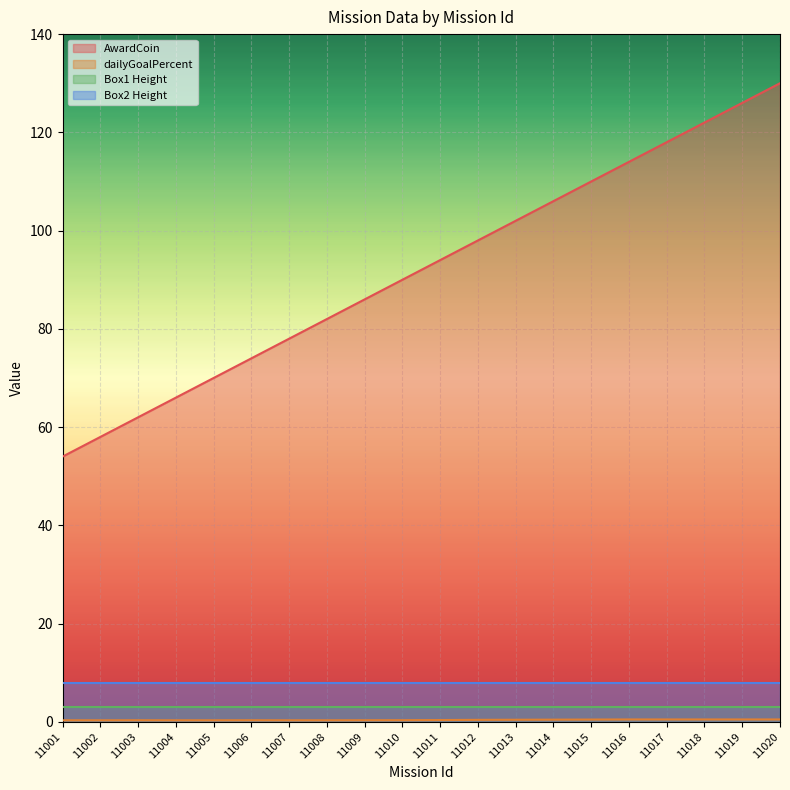

At how many categories does at least one series exceed 17?

20